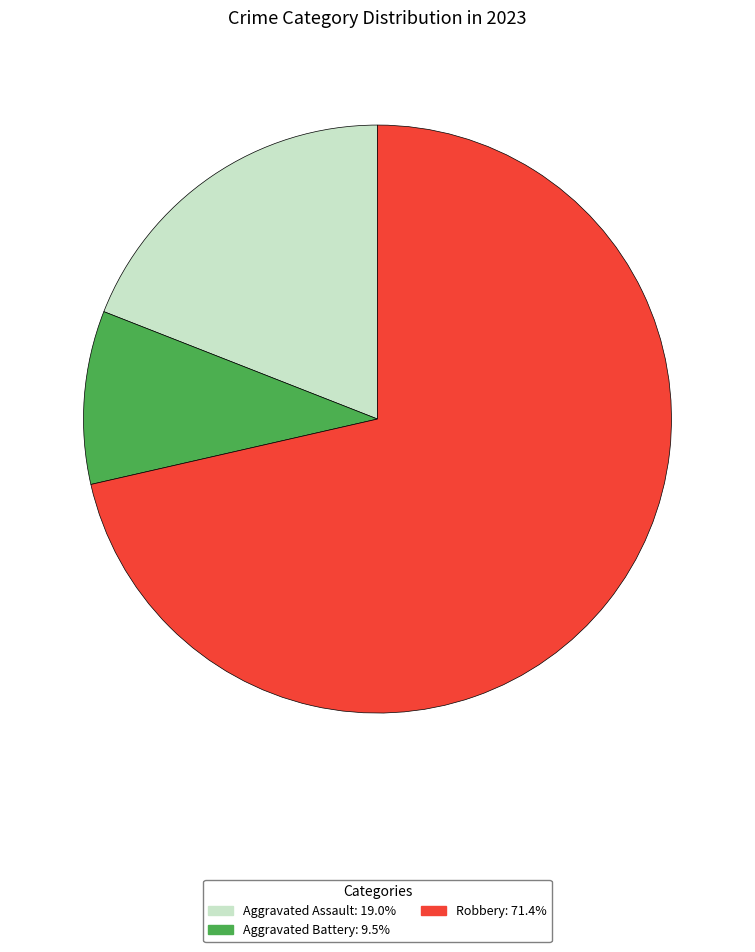

Is the sum of Aggravated Assault: 19.0% and Robbery: 71.4% greater than half?

Yes